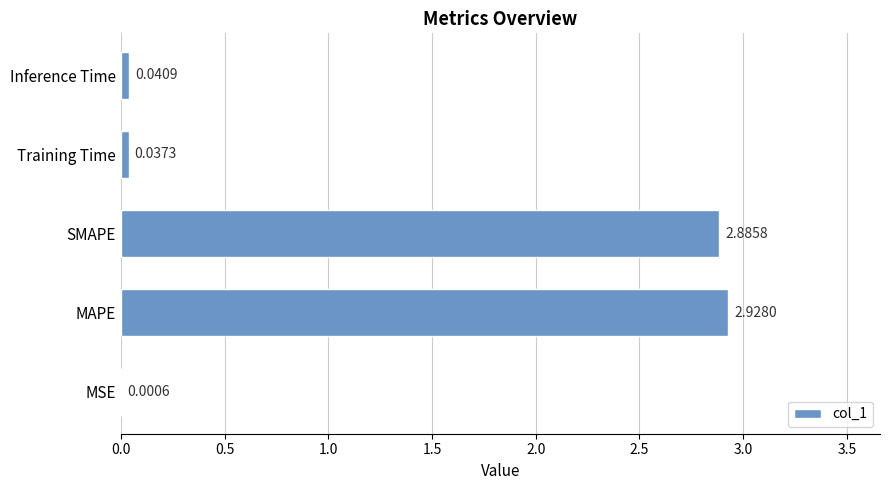

What is the ratio of the value at SMAPE to the value at MAPE?

1.0